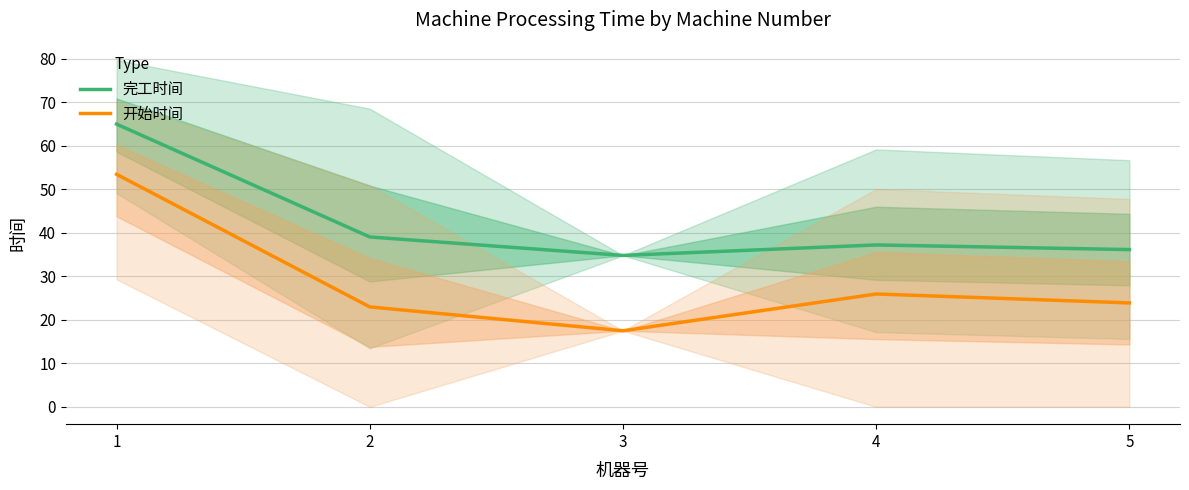

True or false: 开始时间 has more than 2 interior local peaks.

False